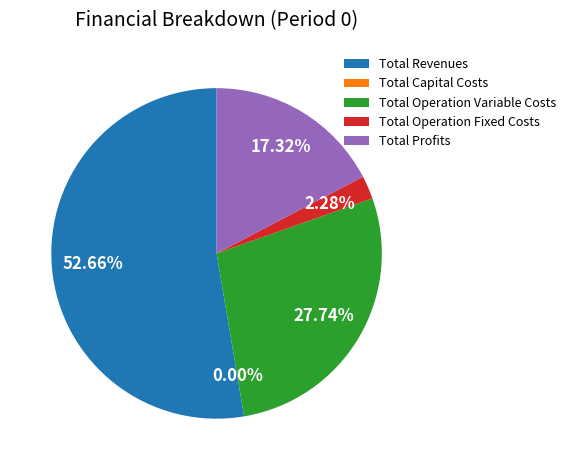

Rank the categories by value from lowest to highest.

Total Capital Costs, Total Operation Fixed Costs, Total Profits, Total Operation Variable Costs, Total Revenues